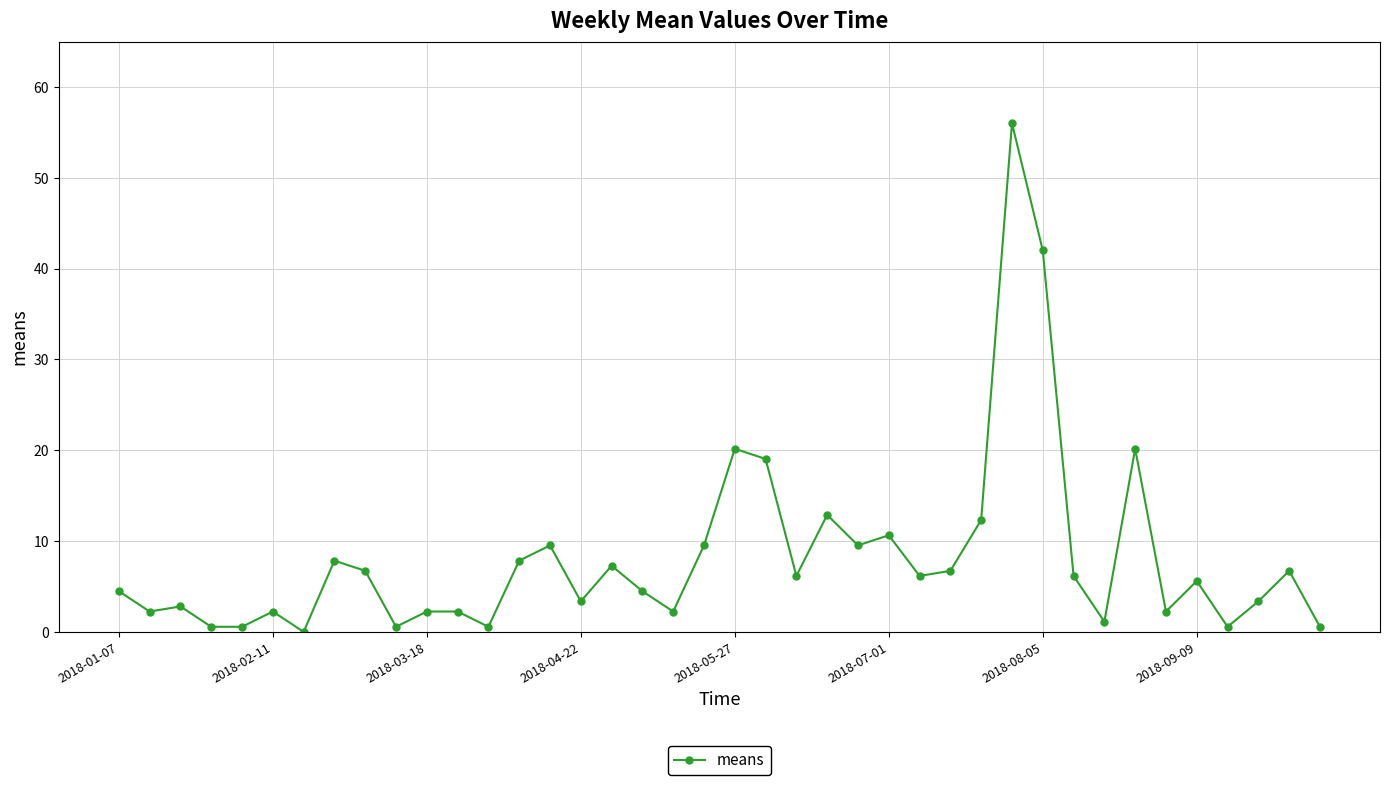

True or false: there are more than 0 points higher than both neighbors.

True